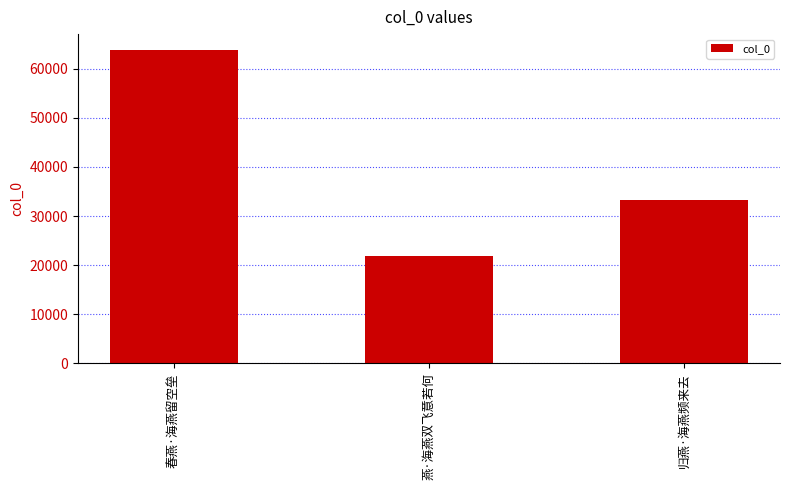

How many series are shown in this chart?

1